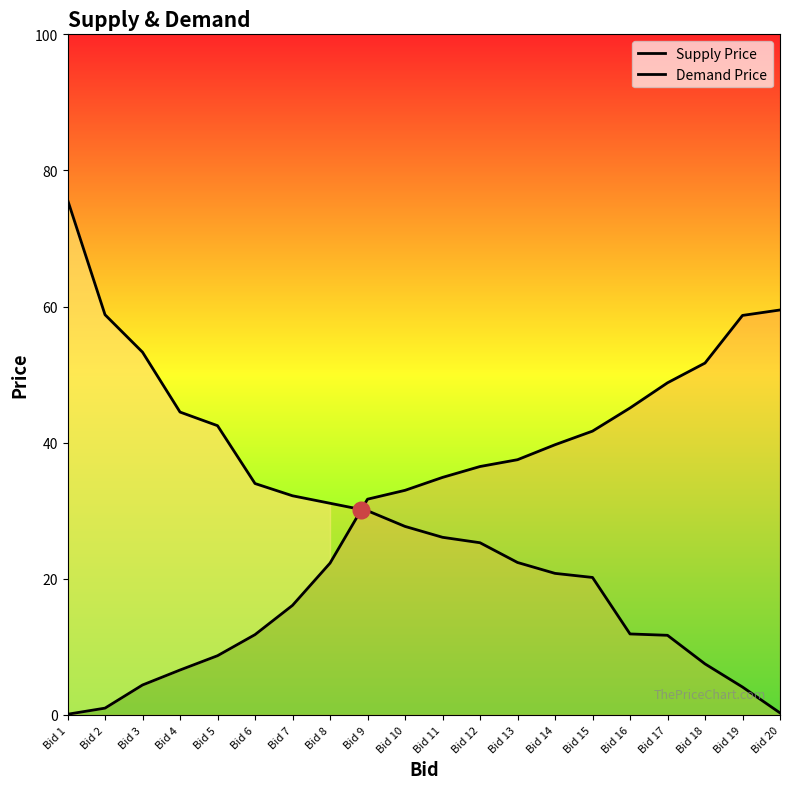

Reading left to right, transcribe all the data shown in this chart.

Supply Price: 0.1	1.0	4.4	6.6	8.7	11.8	16.1	22.3	31.7	33.0	34.9	36.5	37.5	39.7	41.7	45.1	48.8	51.7	58.7	59.5
Demand Price: 75.7	58.8	53.3	44.5	42.5	34.0	32.2	31.1	30.0	27.7	26.1	25.3	22.4	20.8	20.2	11.9	11.7	7.5	4.1	0.3